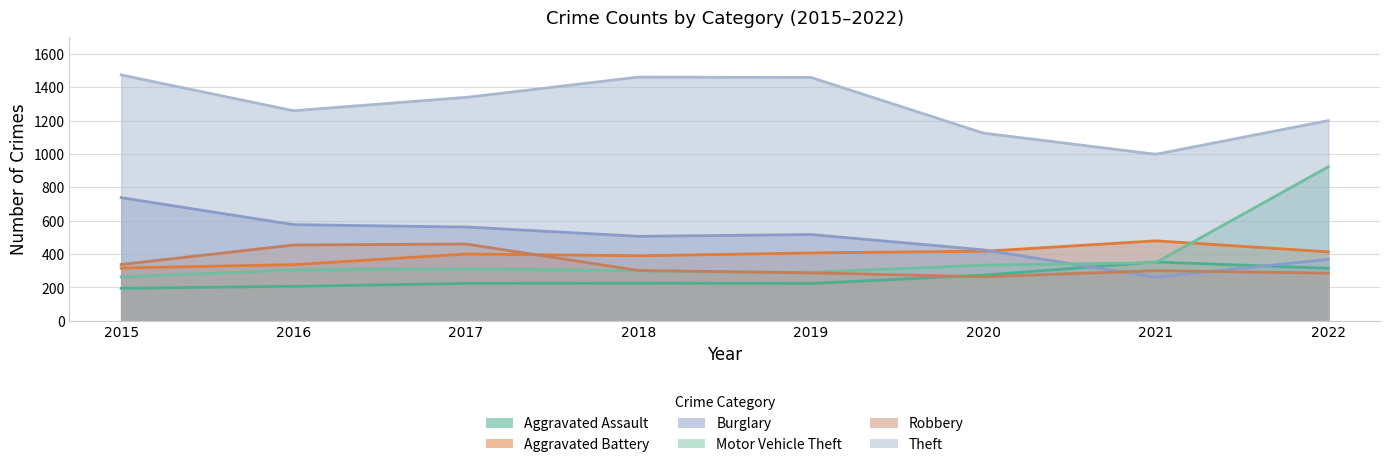

How many values in the Aggravated Assault series are below 225?

4